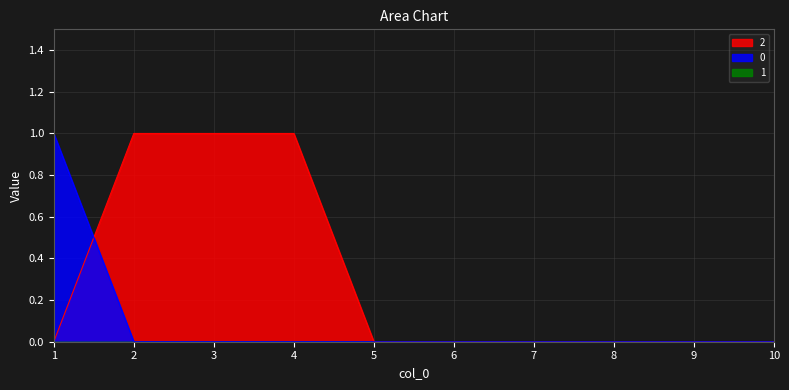

At 1, list the series in order from smallest to largest.

2, 0